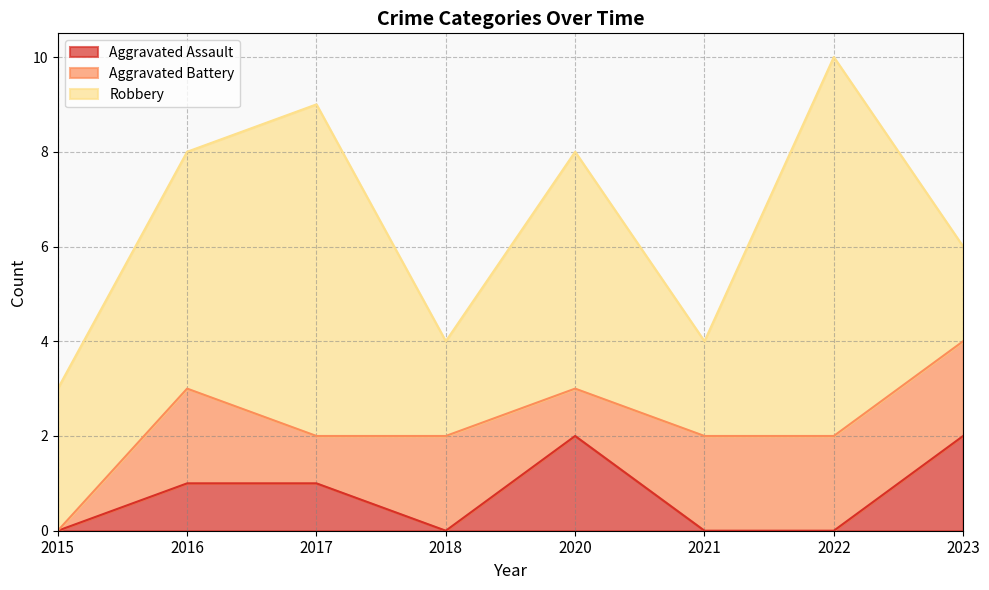

True or false: Aggravated Assault and Robbery cross at least once.

False